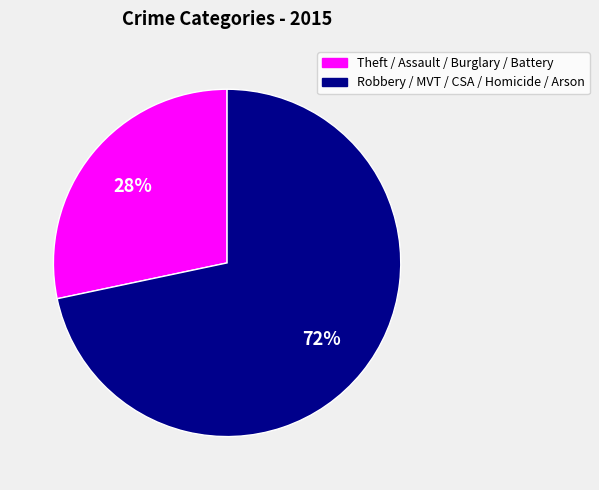

How many slices are in this pie chart?

2